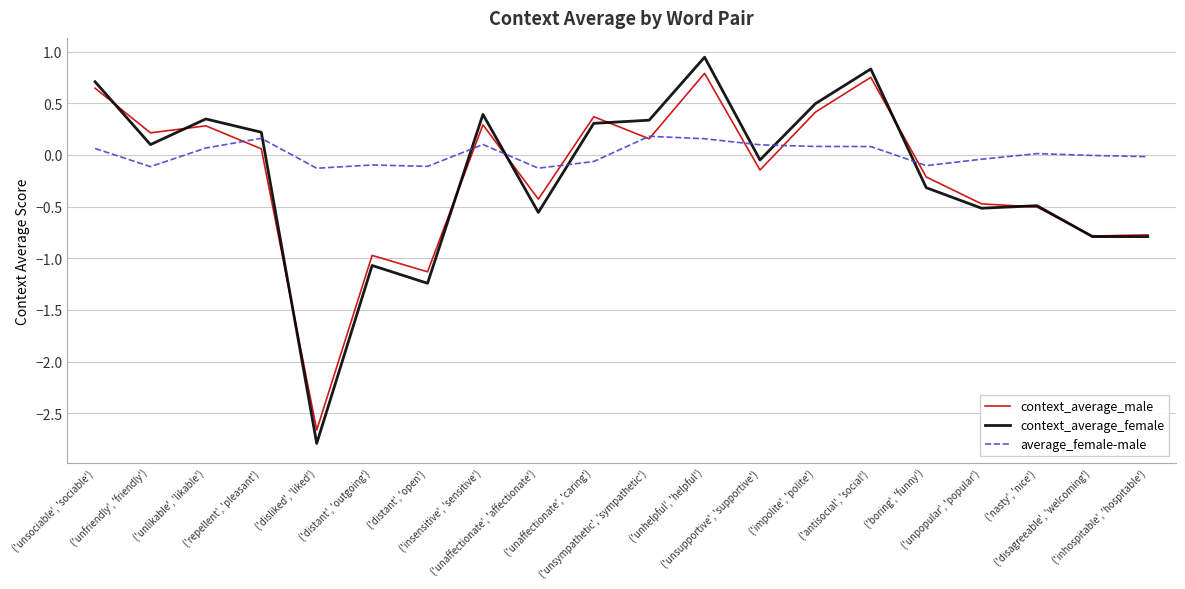

In context_average_female, how many points are higher than both neighbors (excluding endpoints)?

6